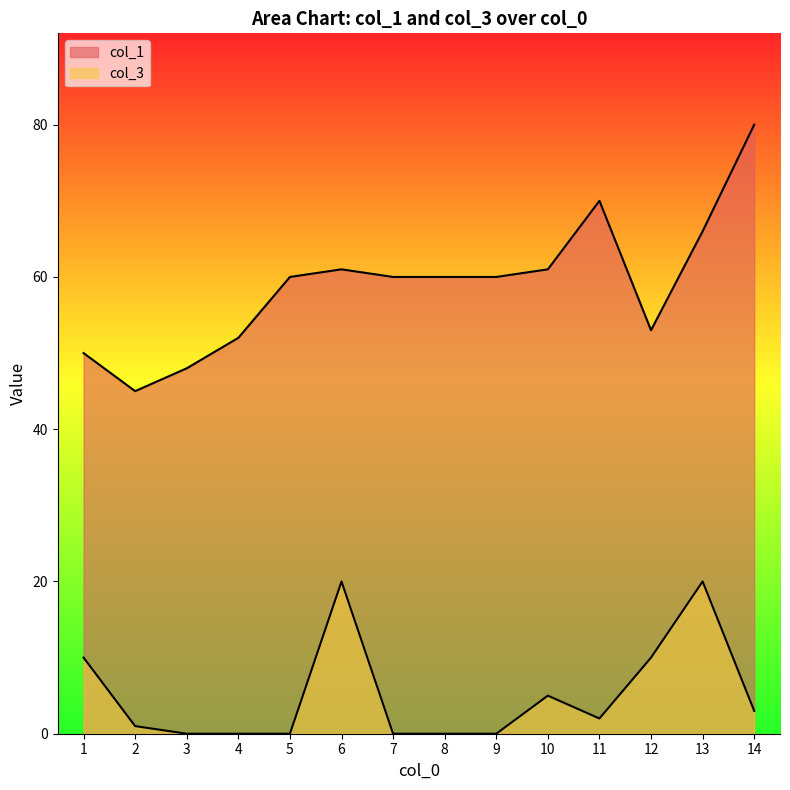

List the series in order of their peak value, highest first.

col_1, col_3